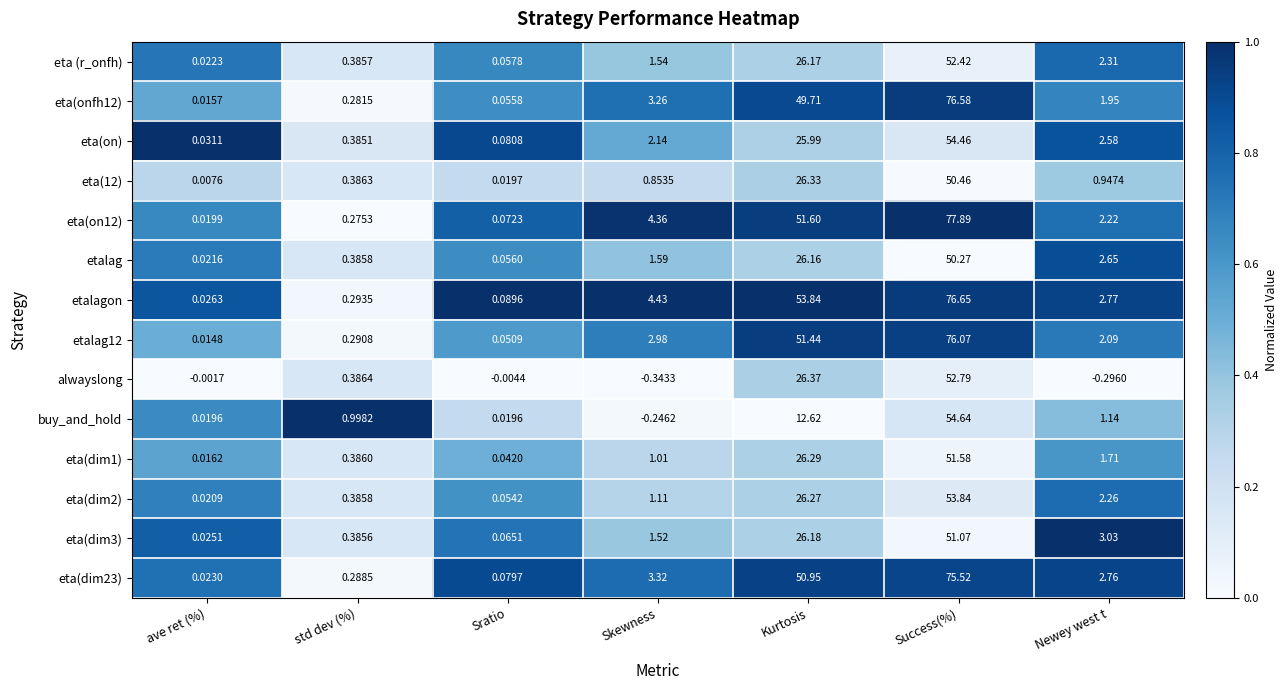

Which series has the largest total across all categories?

etalagon